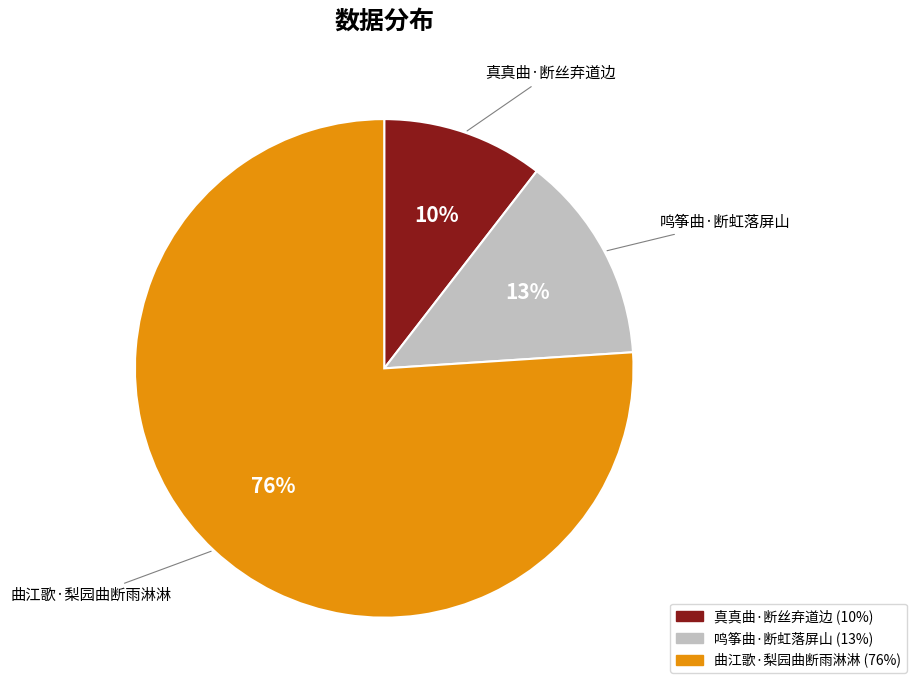

How many slices are in this pie chart?

3